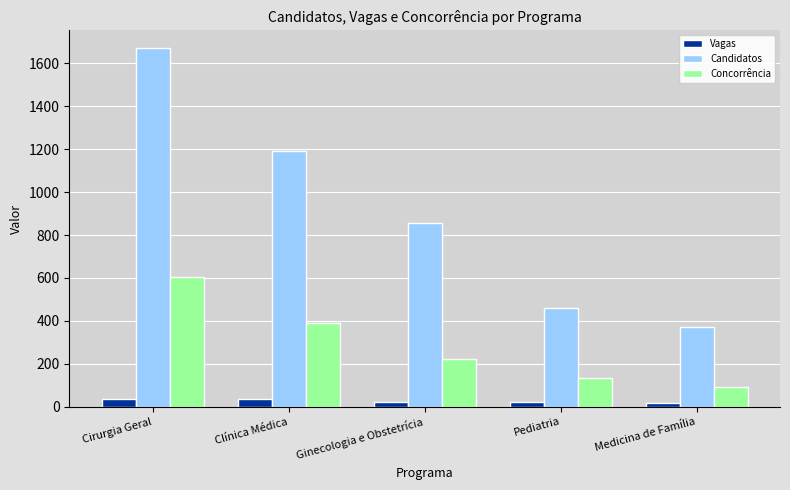

What is the difference between the maximum and minimum values in the Candidatos series?

1300.0